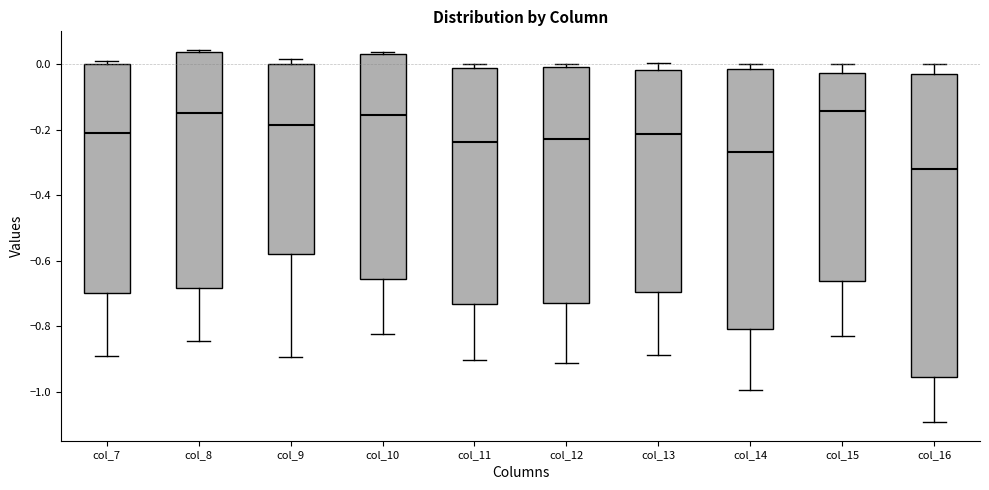

Reading left to right, read every box against the y-axis: the position of its median line, the range the box covers, and the ends of its whiskers. The values are not printed on the chart, so give them approximately, as read against the axis.

col_7: median -0.20, box -0.70 to 0.00, whiskers -0.90 to 0.02
col_8: median -0.14, box -0.68 to 0.04, whiskers -0.84 to 0.04 (just above the box's upper edge)
col_9: median -0.18, box -0.58 to 0.00, whiskers -0.90 to 0.02
col_10: median -0.16, box -0.66 to 0.04, whiskers -0.82 to 0.04
col_11: median -0.24, box -0.74 to -0.02, whiskers -0.90 to 0.00
col_12: median -0.22, box -0.72 to 0.00, whiskers -0.92 to 0.00 (just above the box's upper edge)
col_13: median -0.22, box -0.70 to -0.02, whiskers -0.88 to 0.00
col_14: median -0.26, box -0.80 to -0.02, whiskers -1.00 to 0.00
col_15: median -0.14, box -0.66 to -0.02, whiskers -0.82 to 0.00
col_16: median -0.32, box -0.96 to -0.02, whiskers -1.10 to 0.00